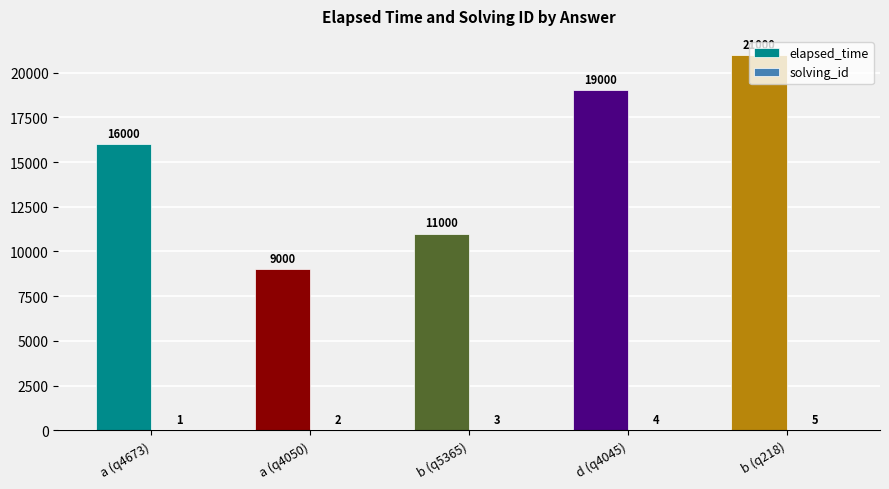

What is the total value across all series at a (q4050)?

9002